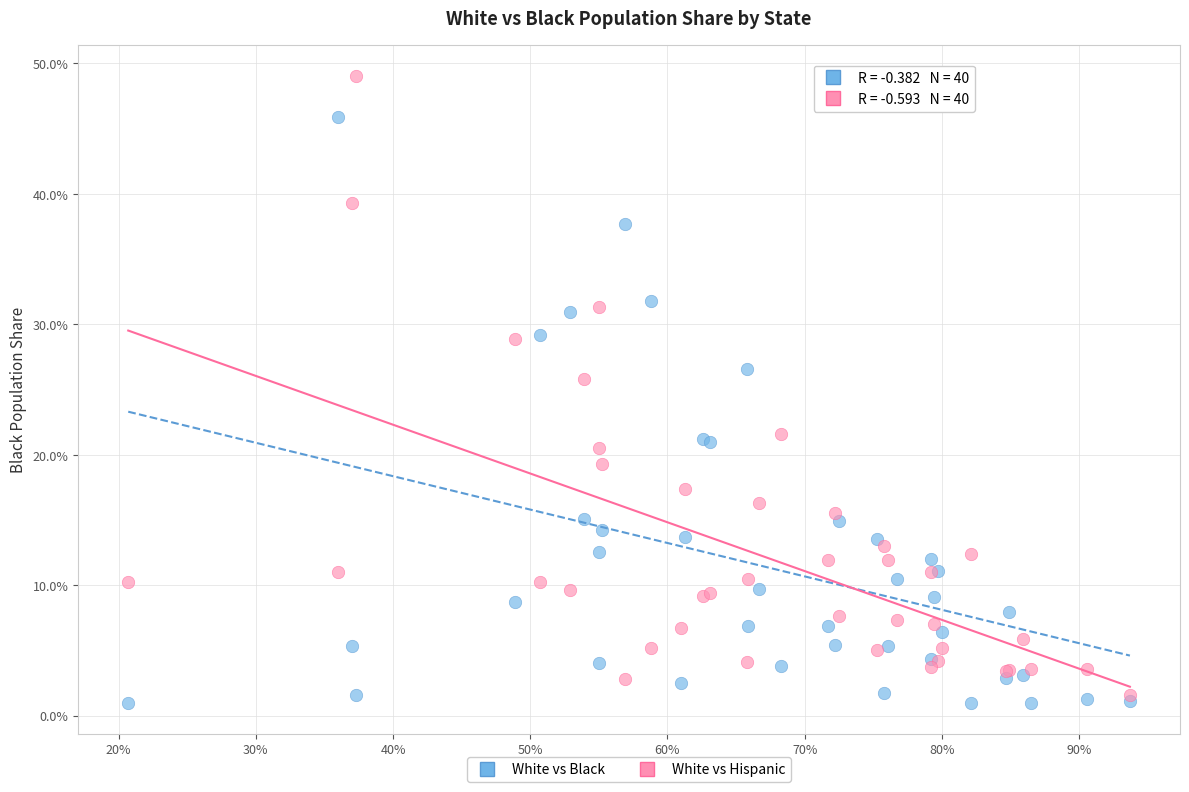

What are all the series names shown in the legend?

White vs Black, White vs Hispanic